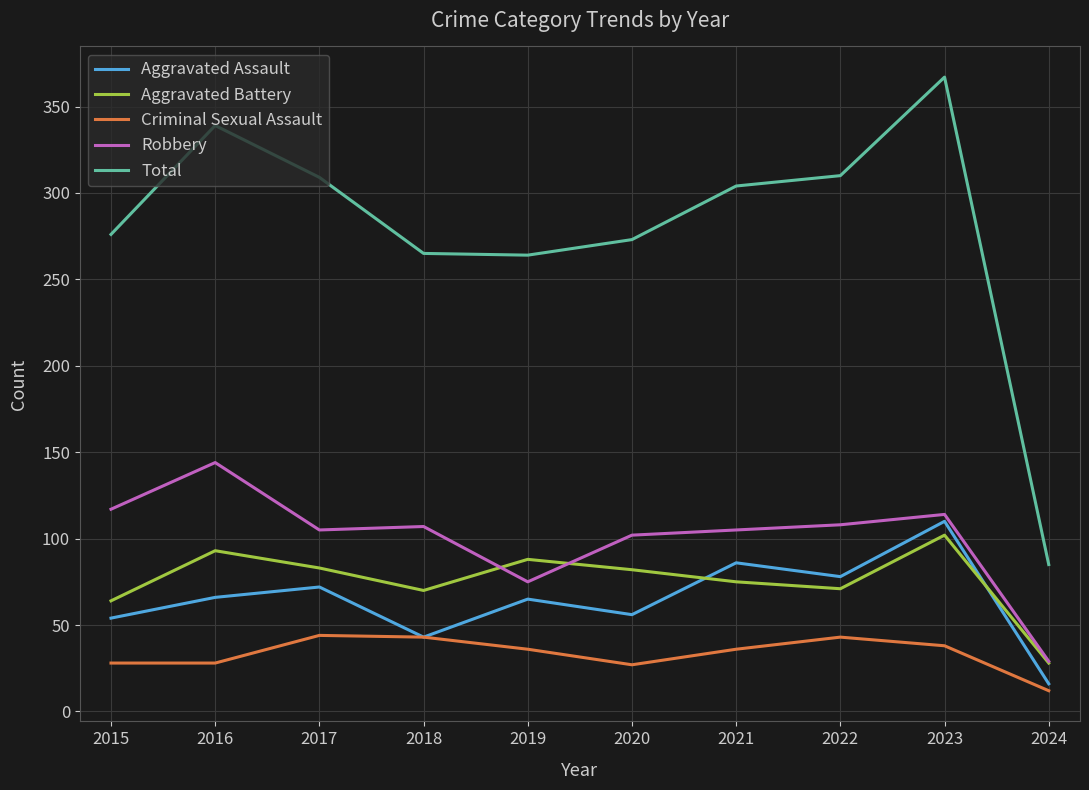

What is the minimum value shown in the chart?

12